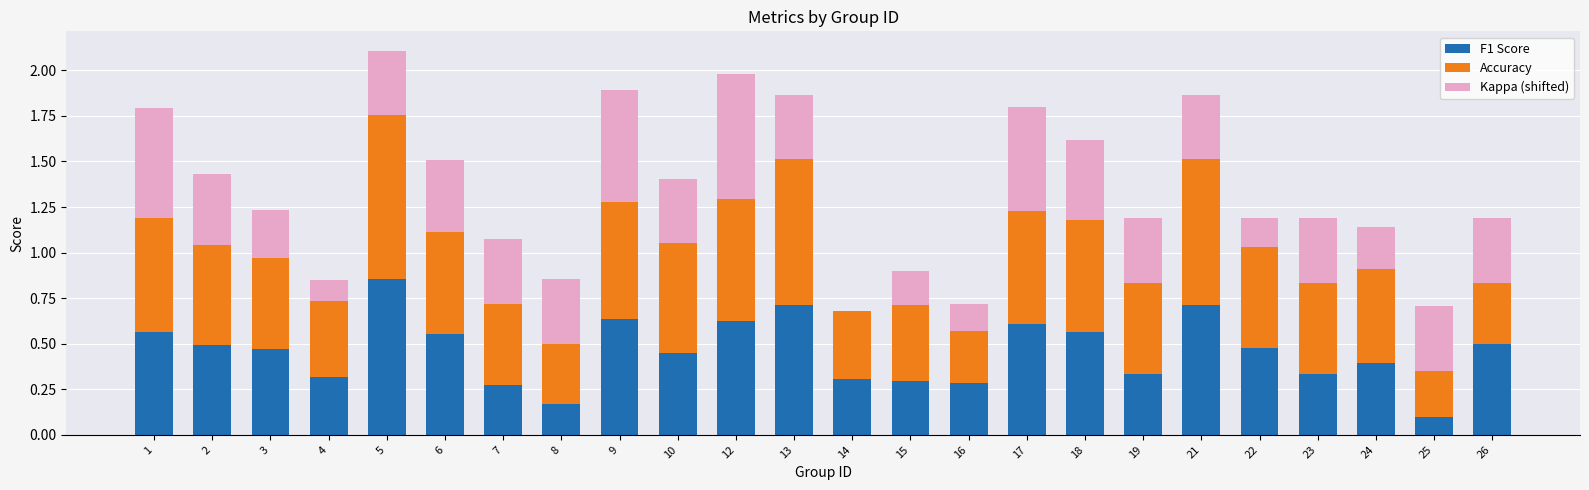

Does the chart contain stacked bars?

Yes